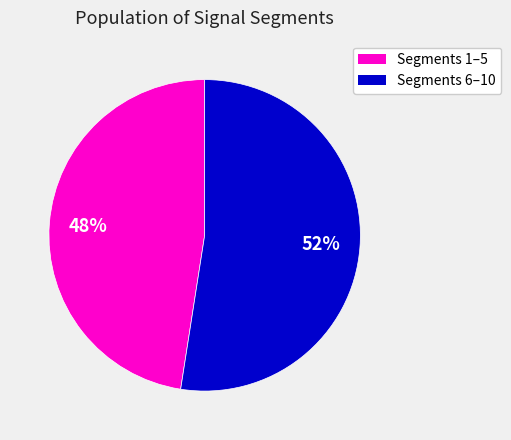

Is there any slice that represents more than half of the pie?

Yes